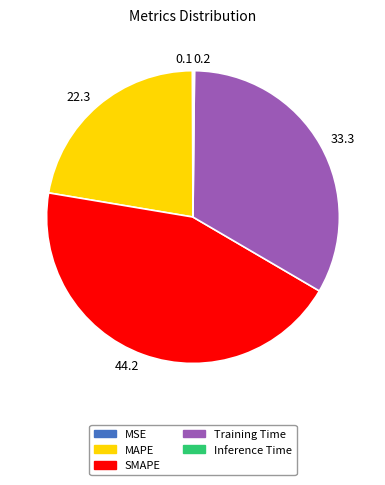

Which category has the biggest portion of the pie?

SMAPE